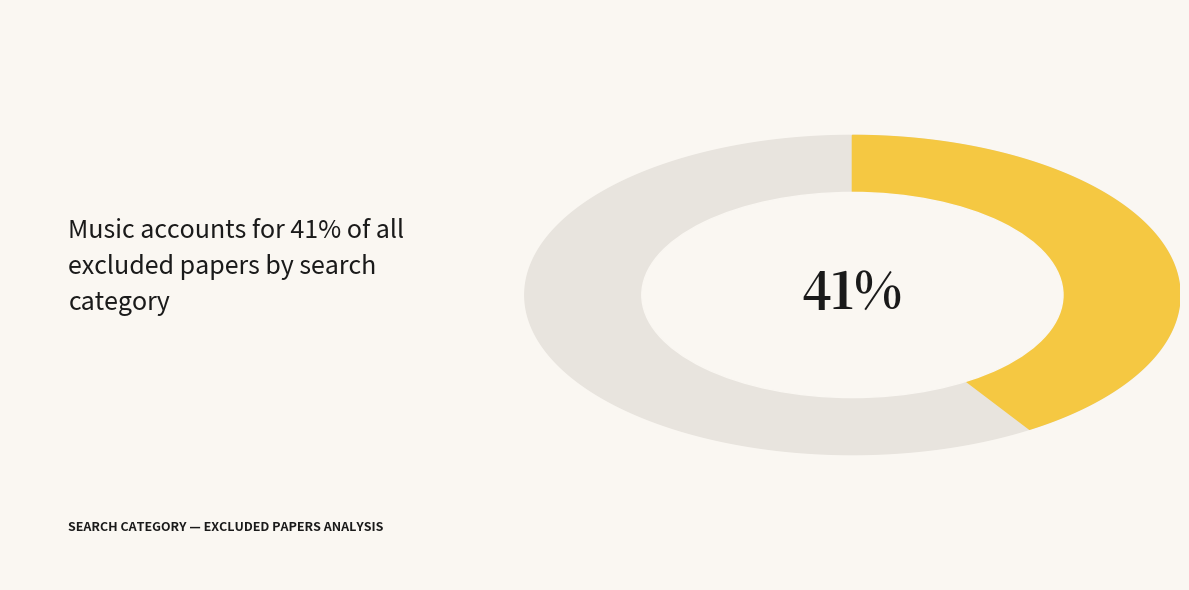

To the nearest percent, what portion does speech represent?

18%